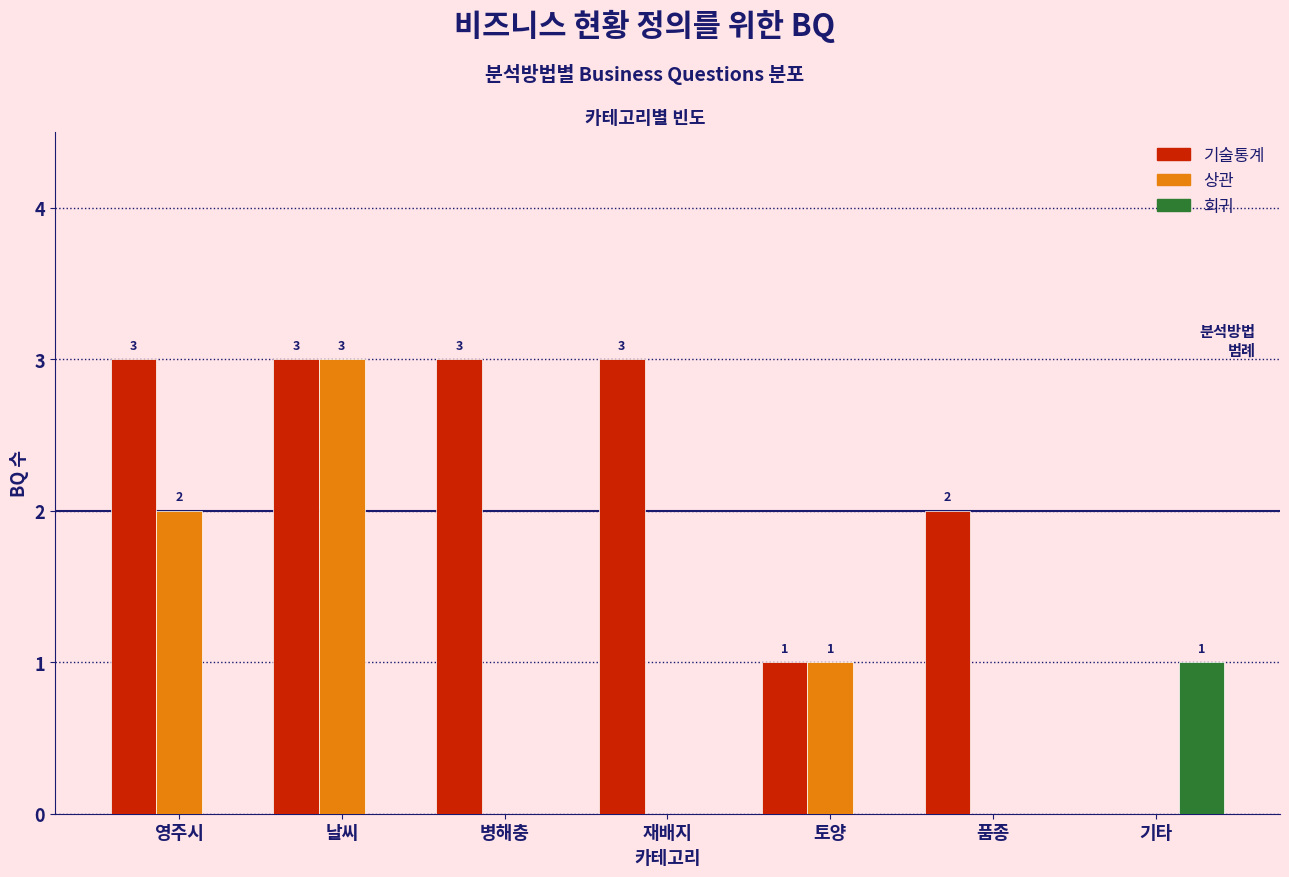

Reading left to right, transcribe all the data shown in this chart.

기술통계: 영주시=3	날씨=3	병해충=3	재배지=3	토양=1	품종=2	기타=0
상관: 영주시=2	날씨=3	병해충=0	재배지=0	토양=1	품종=0	기타=0
회귀: 영주시=0	날씨=0	병해충=0	재배지=0	토양=0	품종=0	기타=1